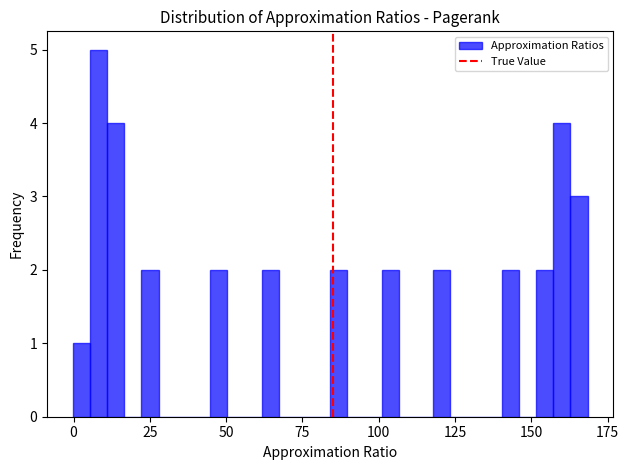

Around what value on the x-axis is the tallest bar? Give the approximate position of its centre, as read against the axis.

10